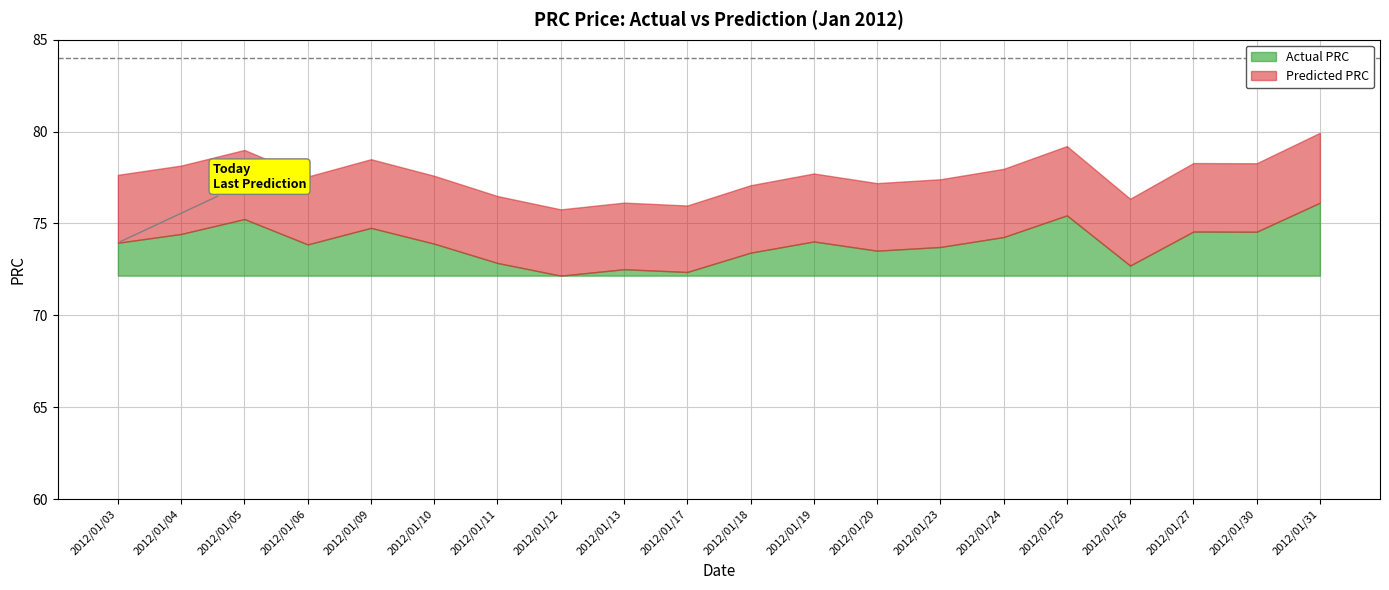

What is the average value of the Actual PRC series?

73.9